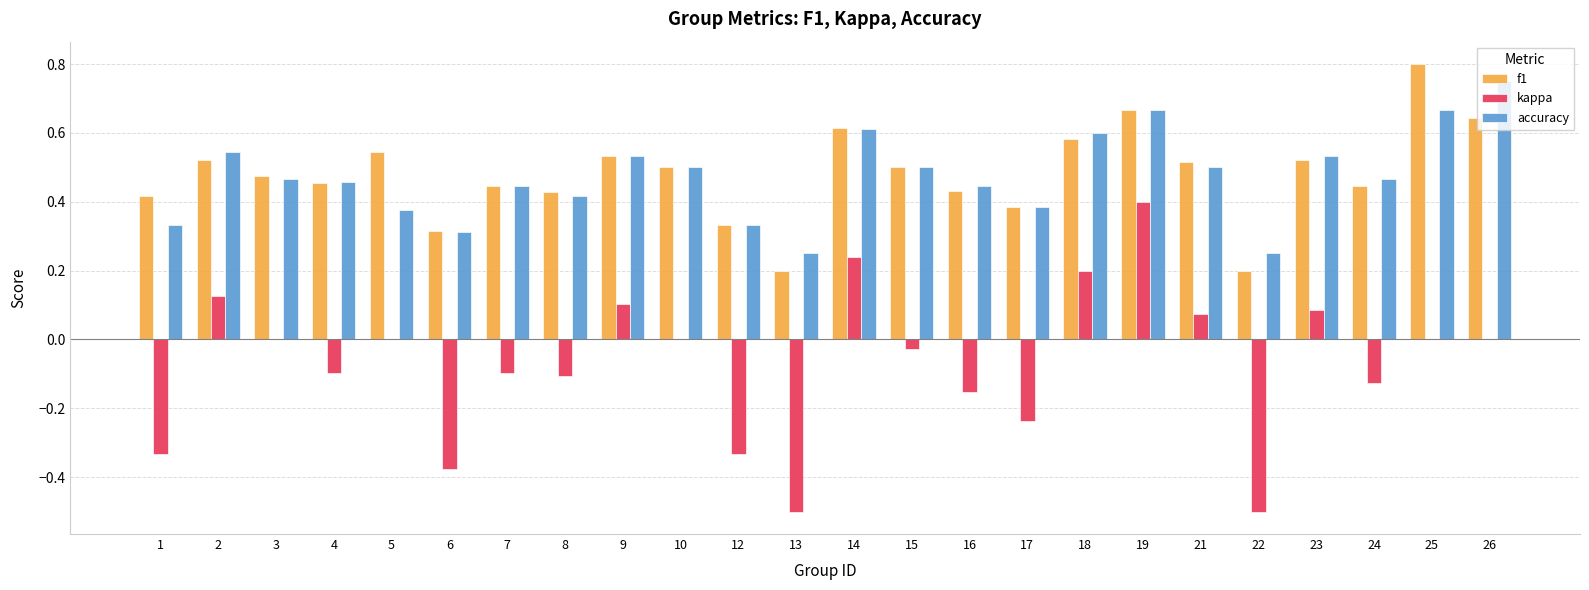

Is it true that accuracy equals 0.5 at 9?

True